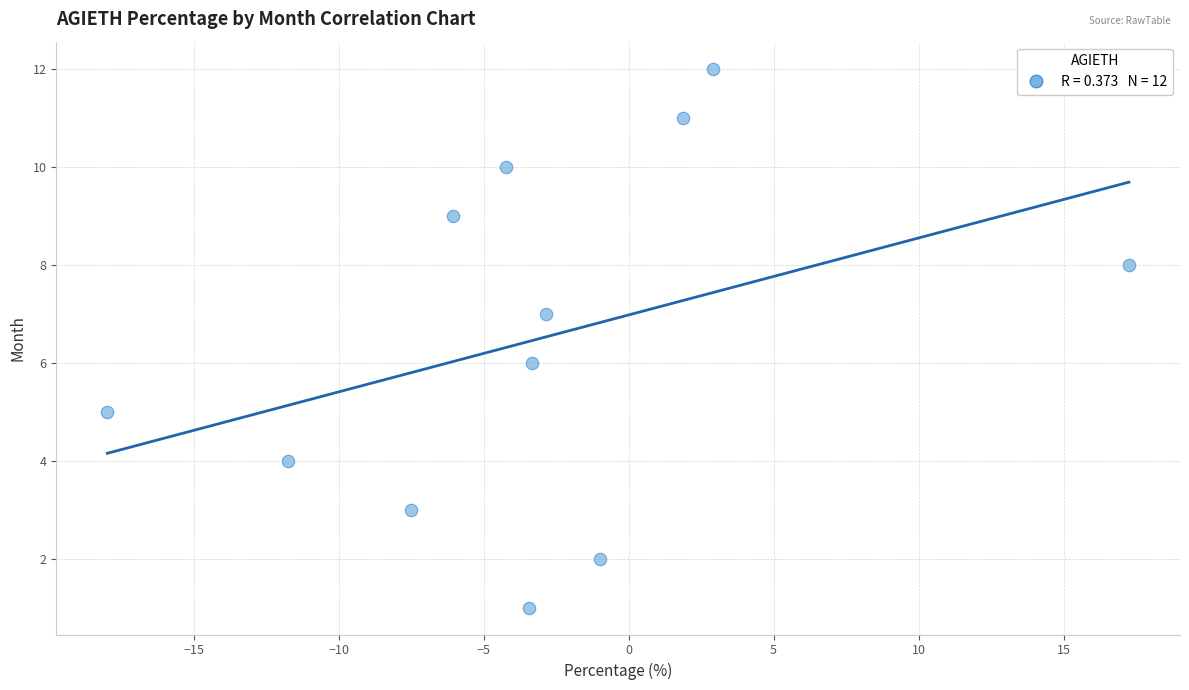

How many data points are displayed?

12